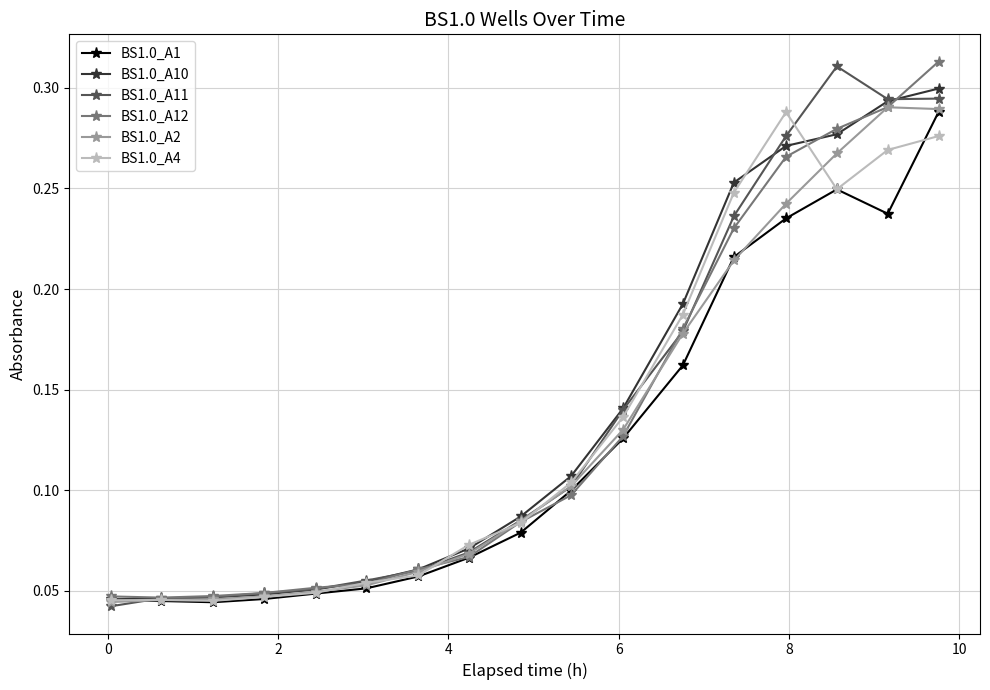

How many BS1.0_A12 values are between 0 and 1?

17